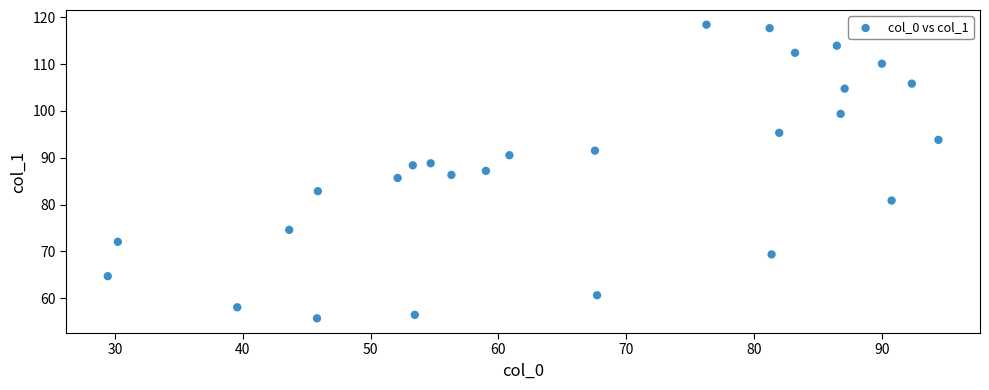

What is the range of Y values (max minus min)?

62.7